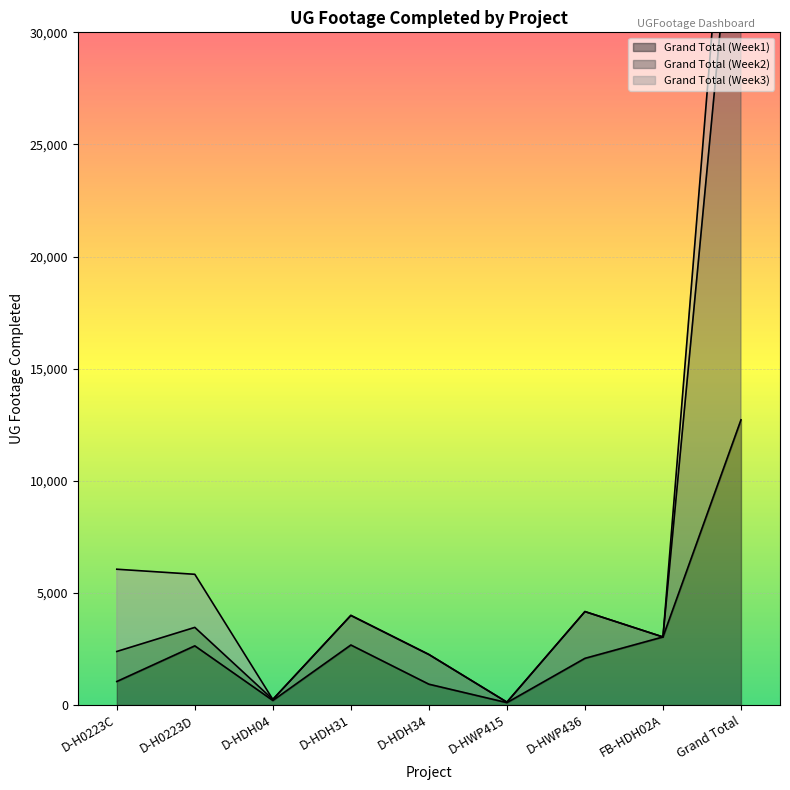

In Grand Total (Week2), how many points are higher than both neighbors (excluding endpoints)?

3